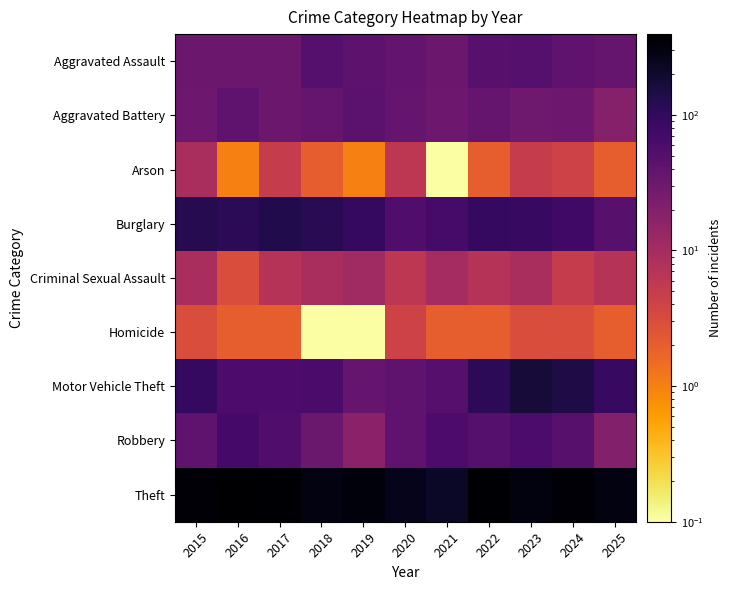

What is the total value across all series at 2017?

697.0